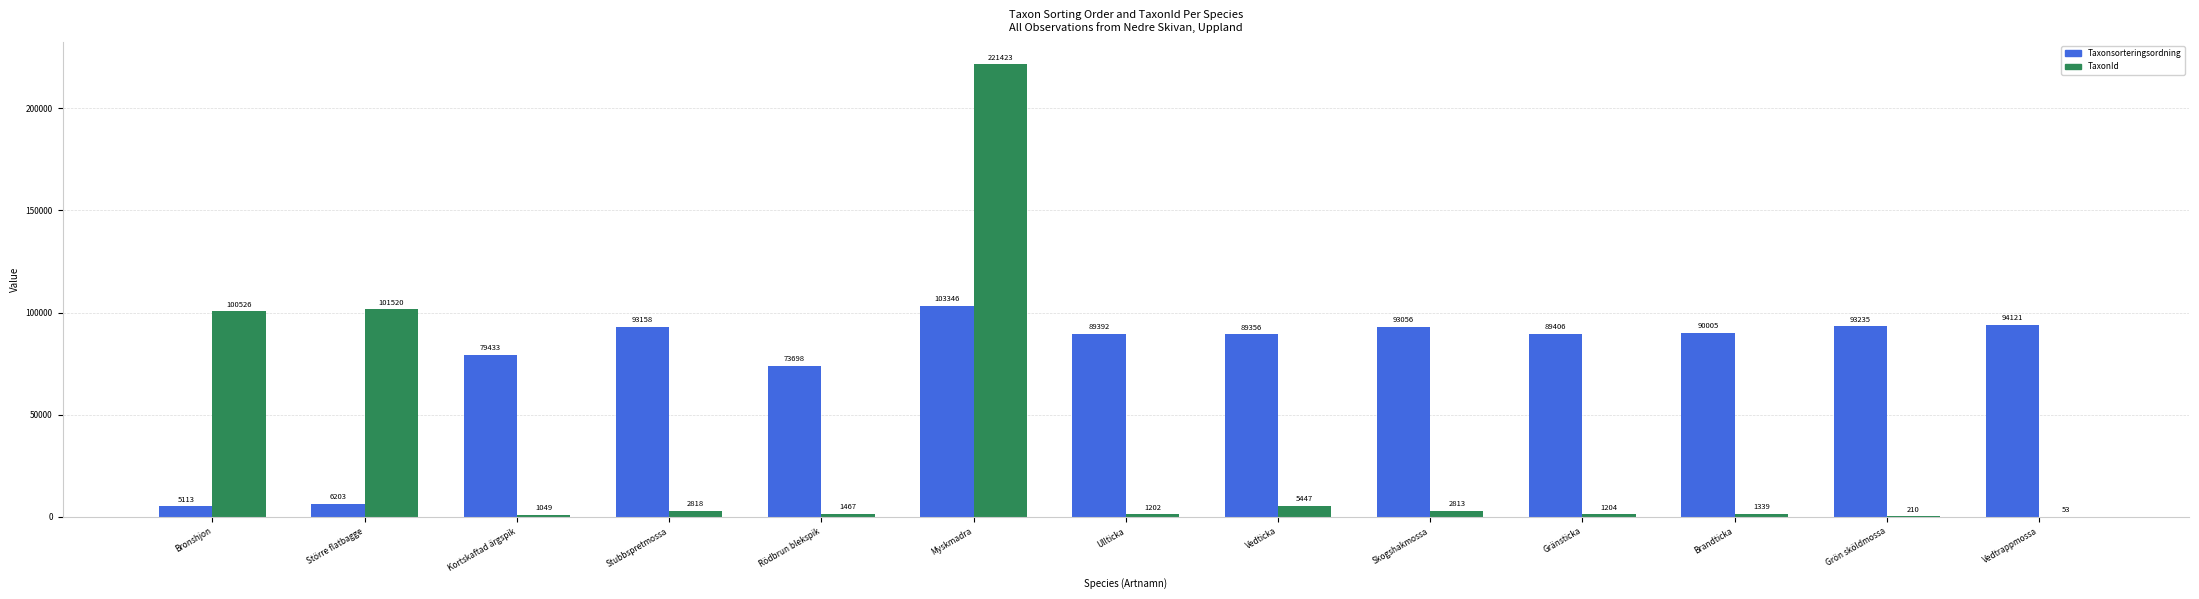

Which series changed the most between Större flatbagge and Stubbspretmossa?

TaxonId